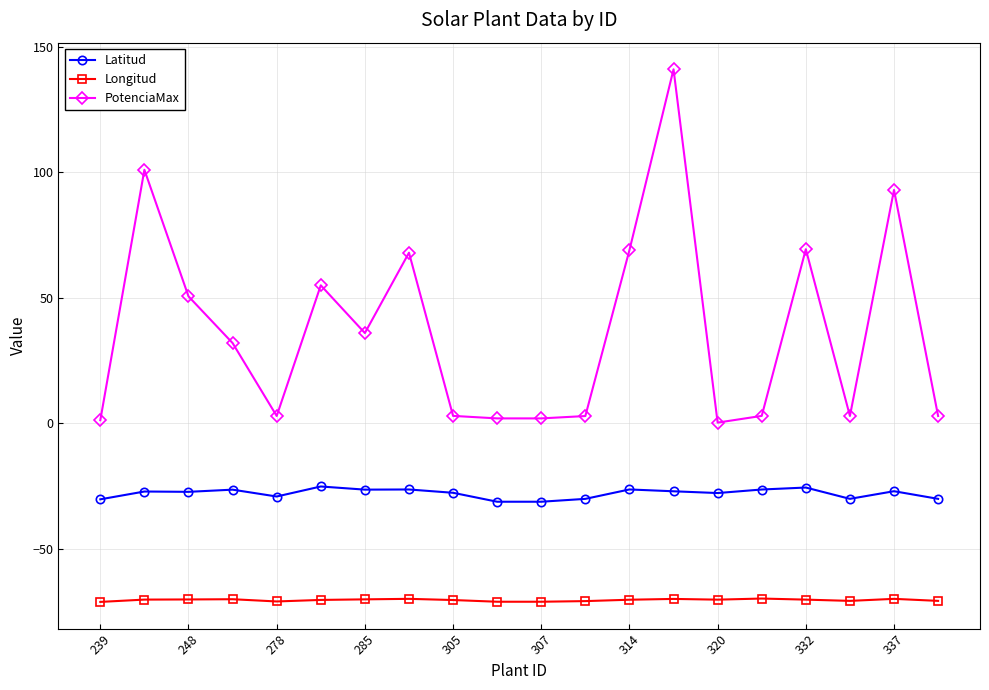

True or false: Latitud has more than 0 interior local peaks.

True